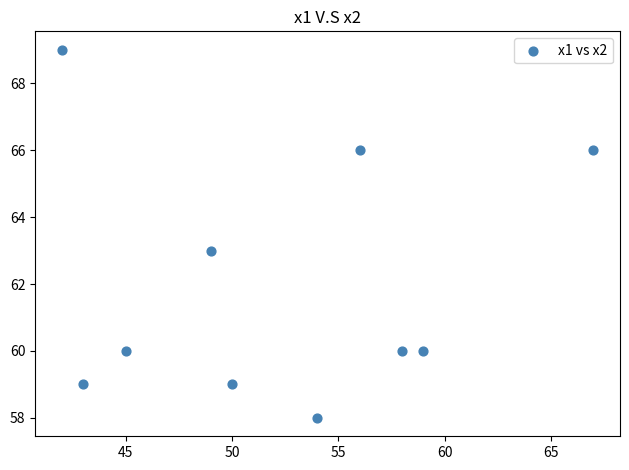

What is the average X value?

52